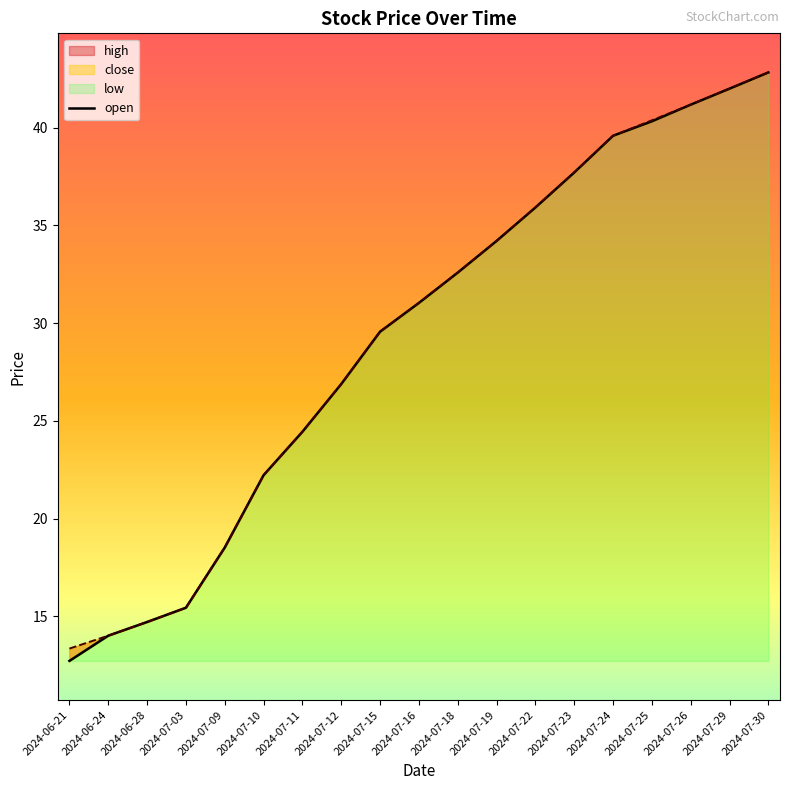

What position from the right is 2024-07-15?

11